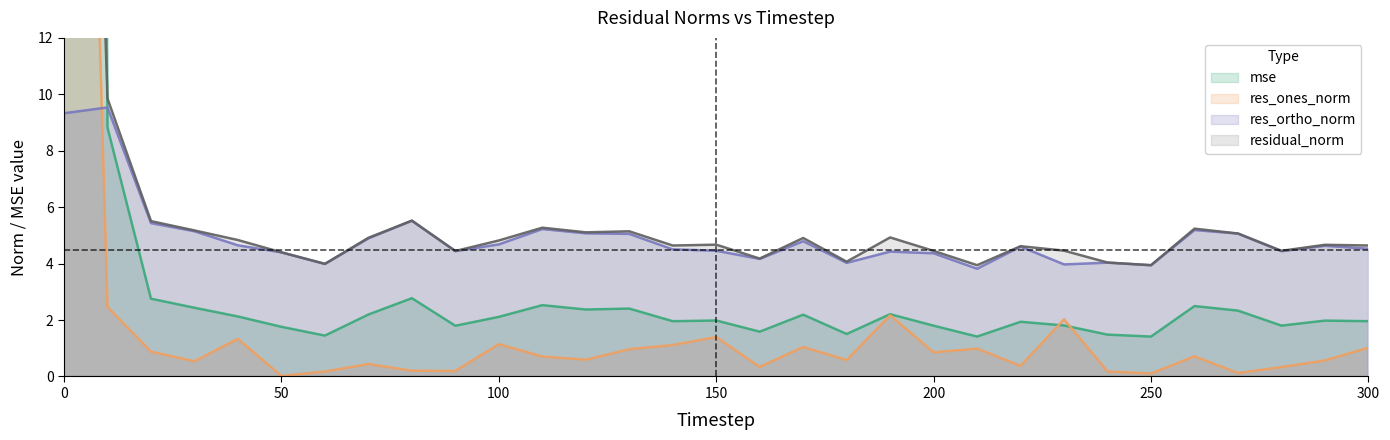

How many intersections are there between res_ones_norm and mse?

2